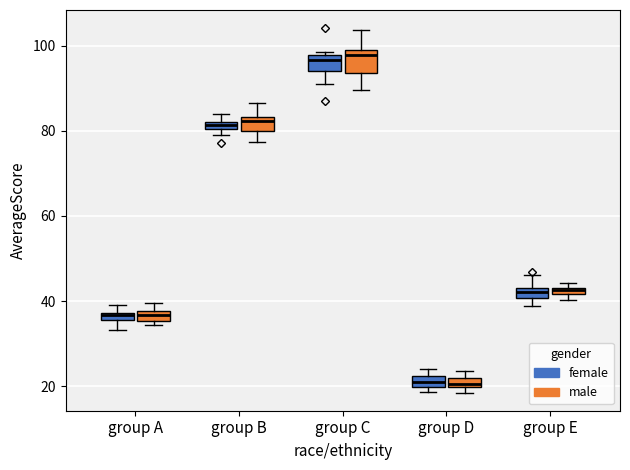

Where is the upper edge of the box for group D (female) on the y-axis? The values are not printed on the chart, so give them approximately, as read against the axis.

22